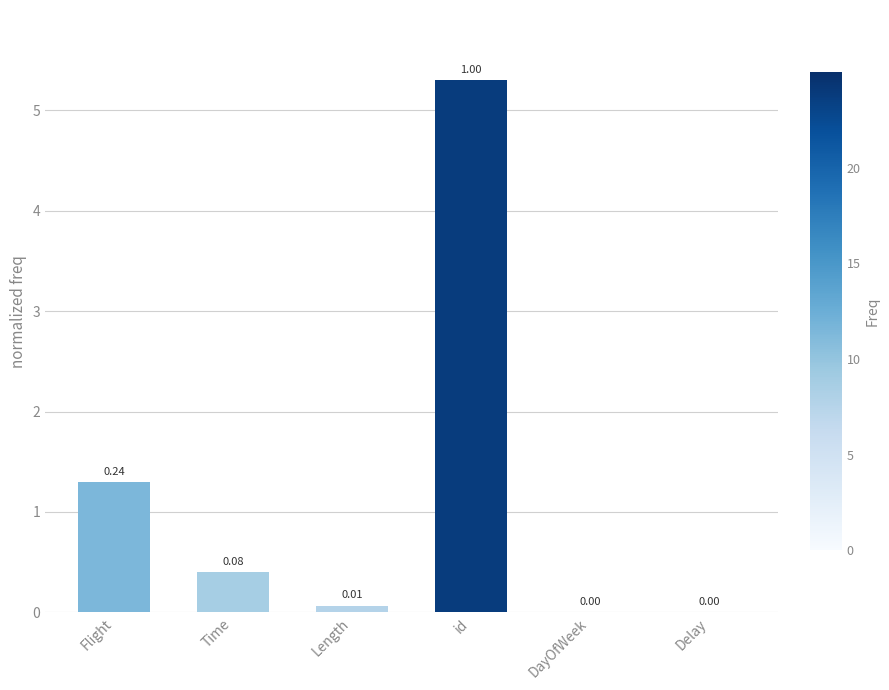

Are the bars grouped side by side (vs. stacked)?

No